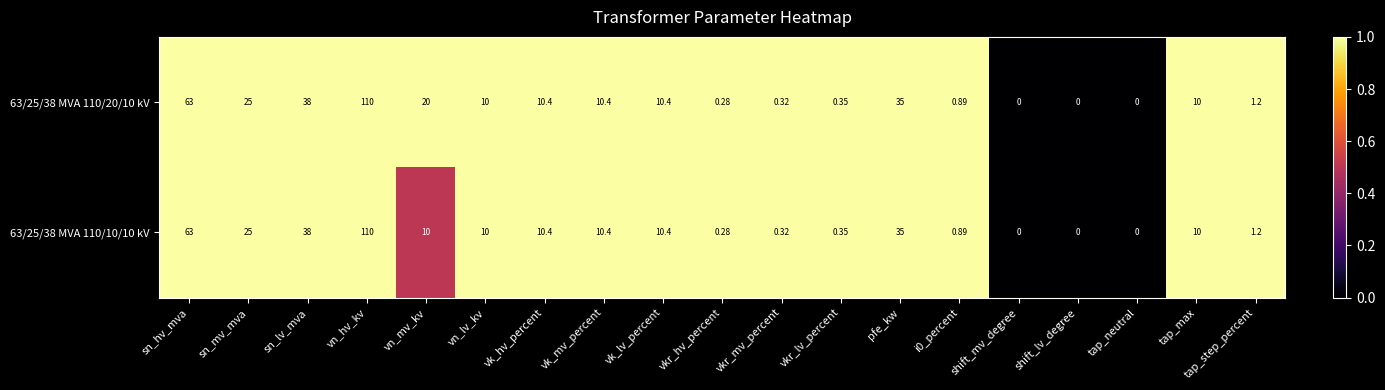

Where is 63/25/38 MVA 110/10/10 kV nearest to the value 55?

sn_hv_mva